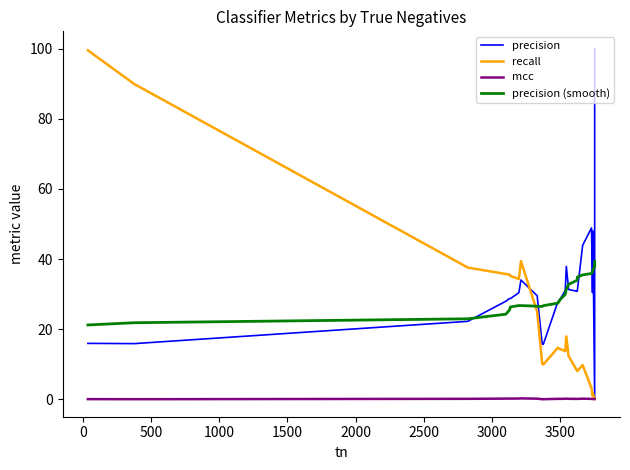

At how many categories does at least one series exceed 43?

6